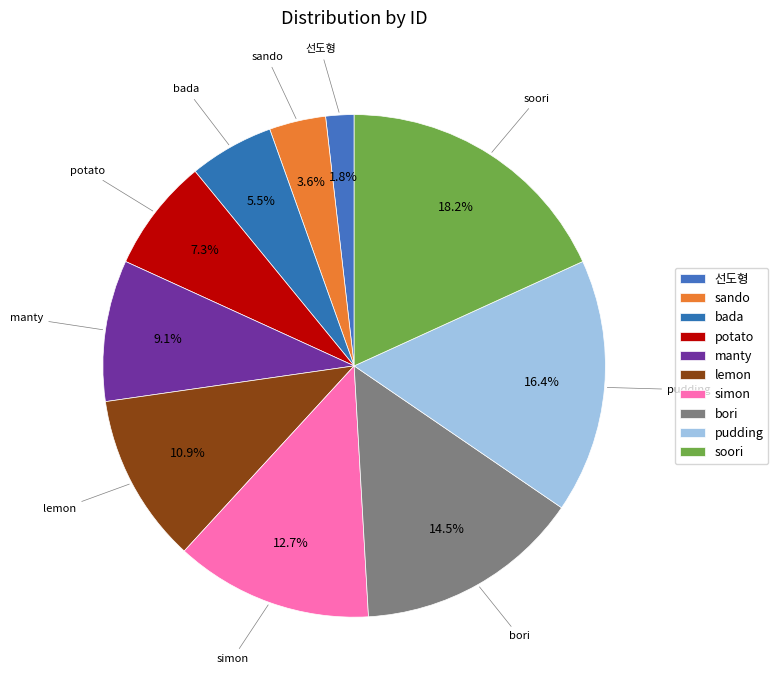

Which category has the biggest portion of the pie?

soori